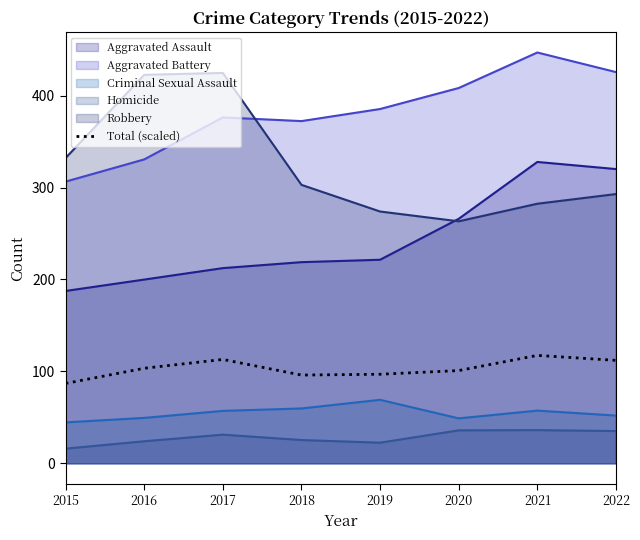

What is the value of the 2nd point from the left?

103.4